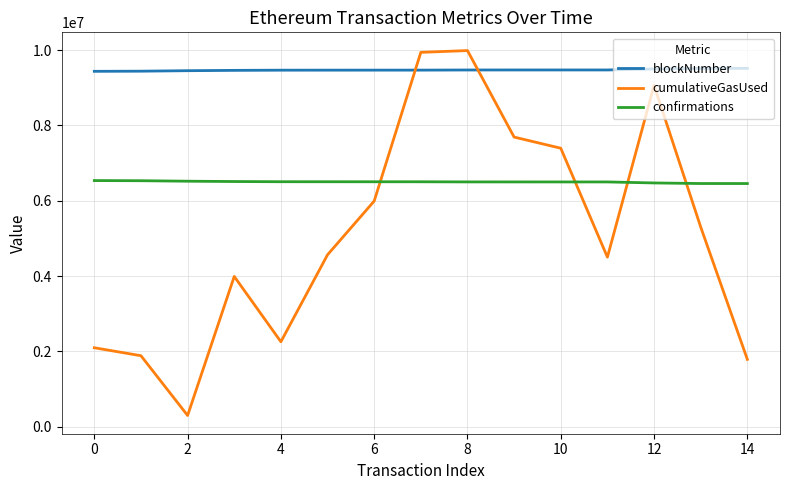

True or false: blockNumber and confirmations cross at least once.

False